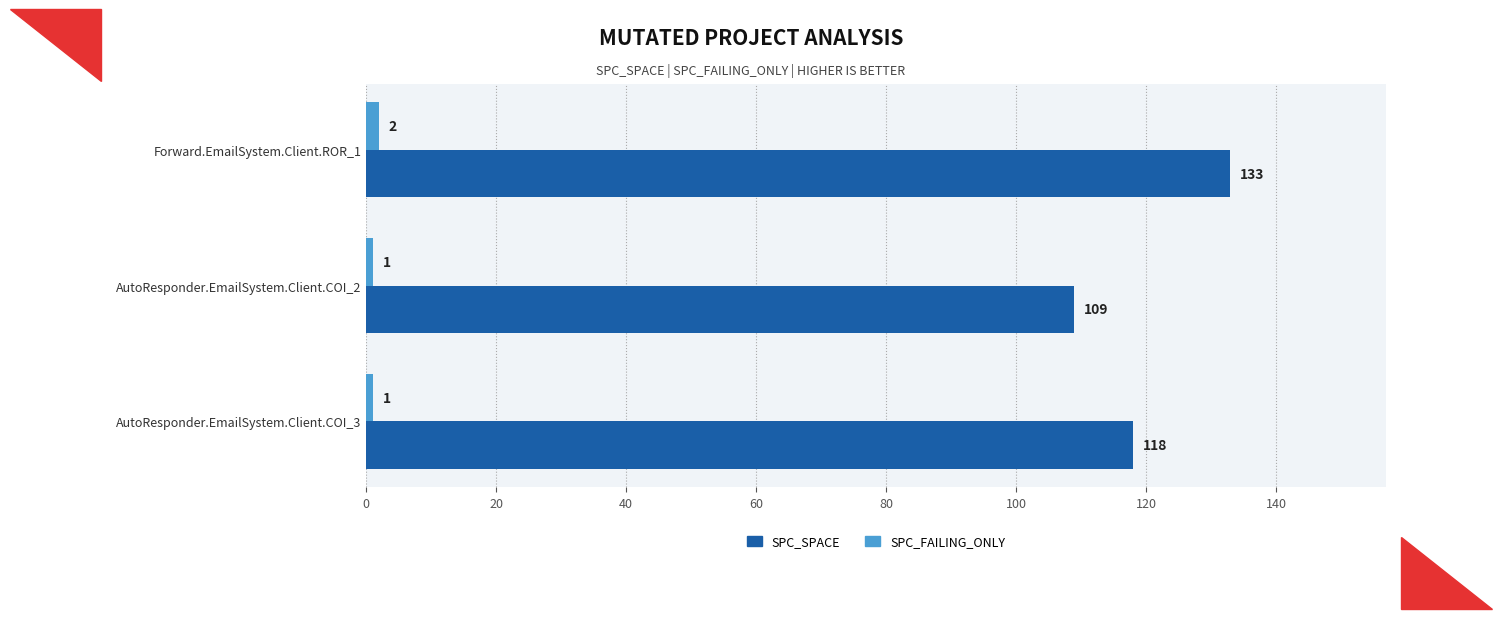

What is the lowest value of the SPC_FAILING_ONLY series?

1